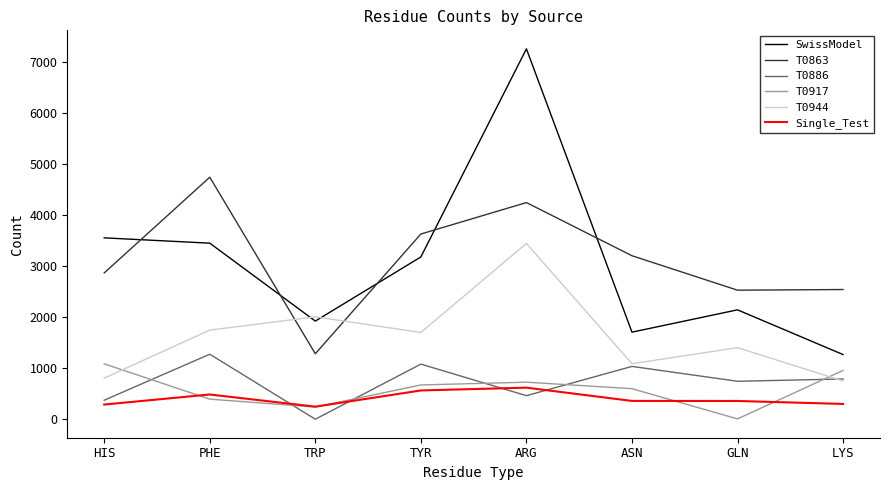

Which series has the largest total across all categories?

T0863